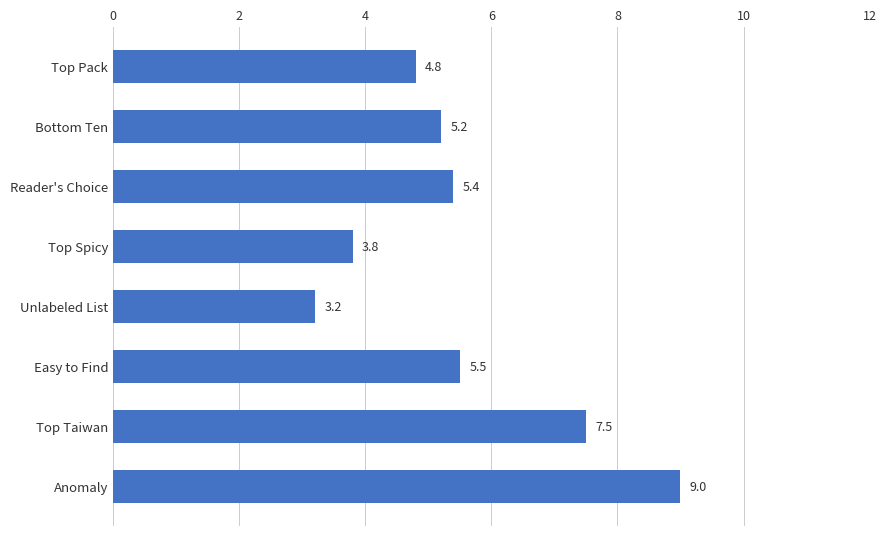

How many series are shown in this chart?

1